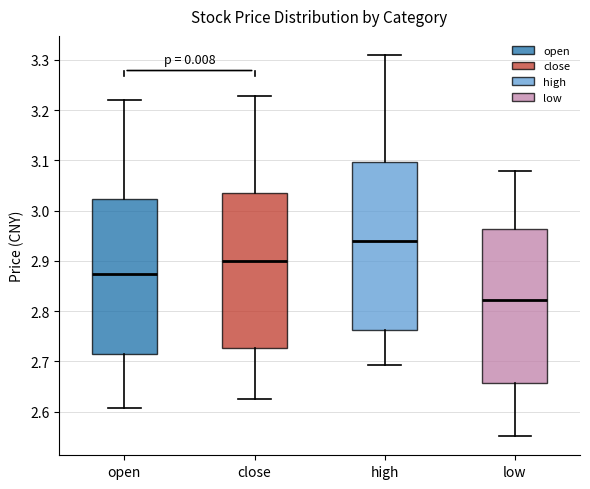

Reading left to right, read every box against the y-axis: the position of its median line, the range the box covers, and the ends of its whiskers. The values are not printed on the chart, so give them approximately, as read against the axis.

open: median 2.87, box 2.72 to 3.02, whiskers 2.61 to 3.22
close: median 2.90, box 2.73 to 3.04, whiskers 2.63 to 3.23
high: median 2.94, box 2.76 to 3.10, whiskers 2.69 to 3.31
low: median 2.82, box 2.66 to 2.96, whiskers 2.55 to 3.08